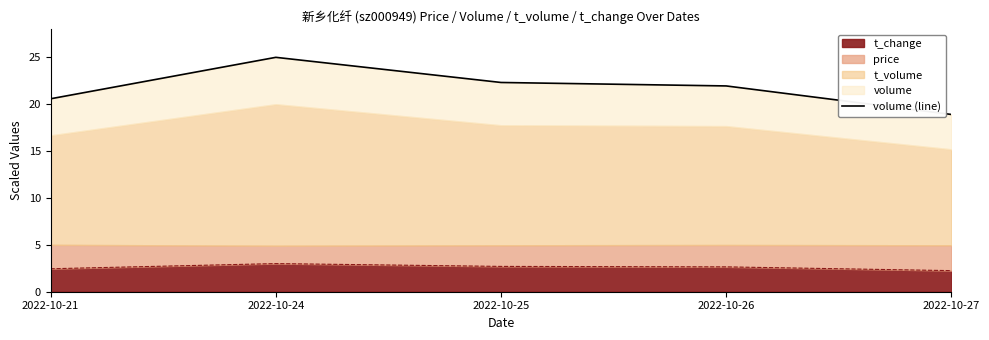

Which category has the highest value across all series?

2022-10-24